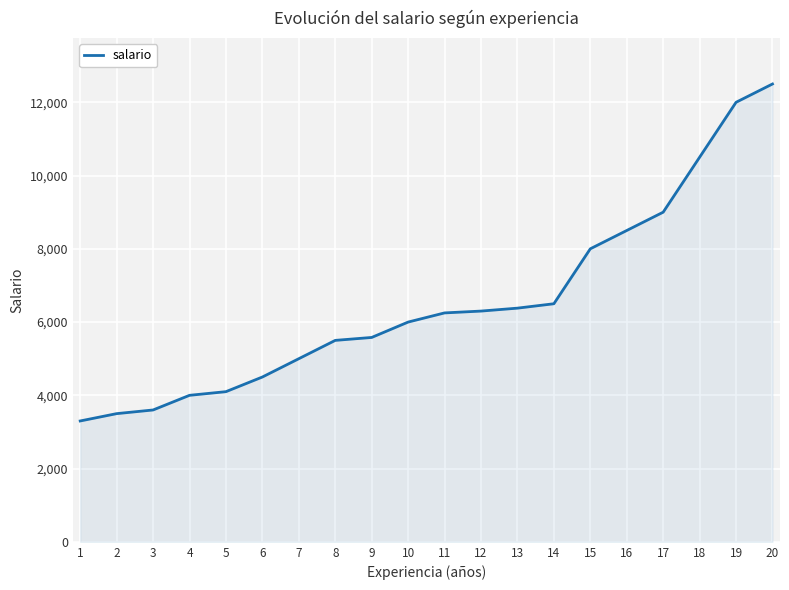

What value does the data have at 1?

3300